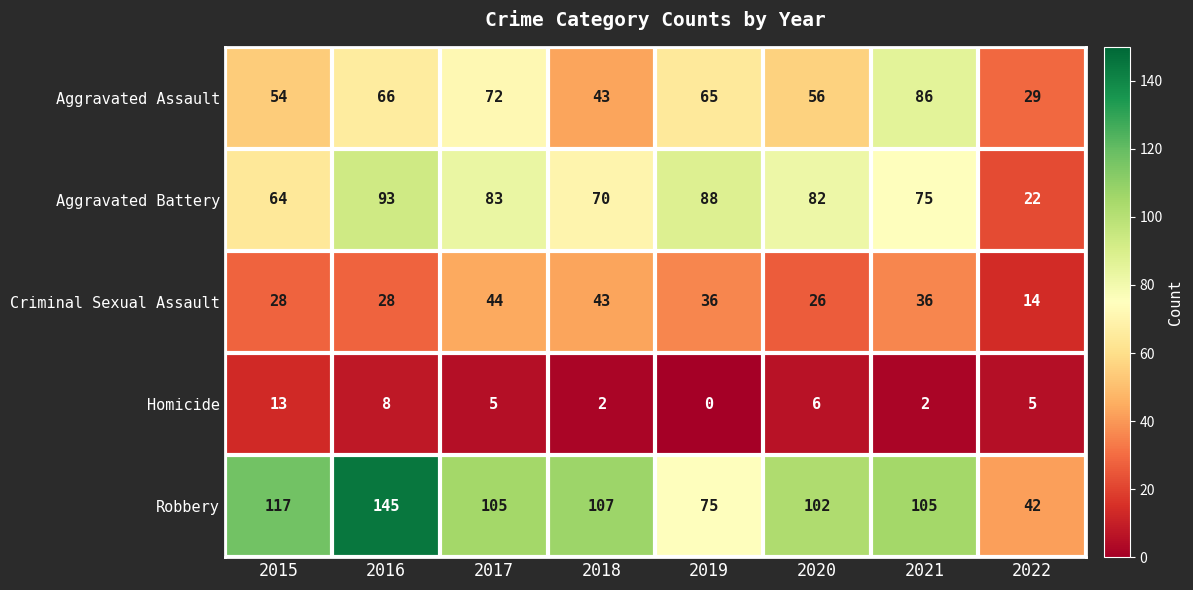

Rank the series at 2015 from lowest to highest value.

Homicide, Criminal Sexual Assault, Aggravated Assault, Aggravated Battery, Robbery